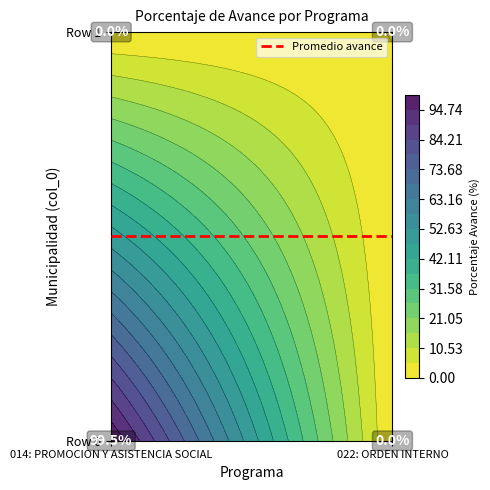

Count the number of categories in the chart.

2